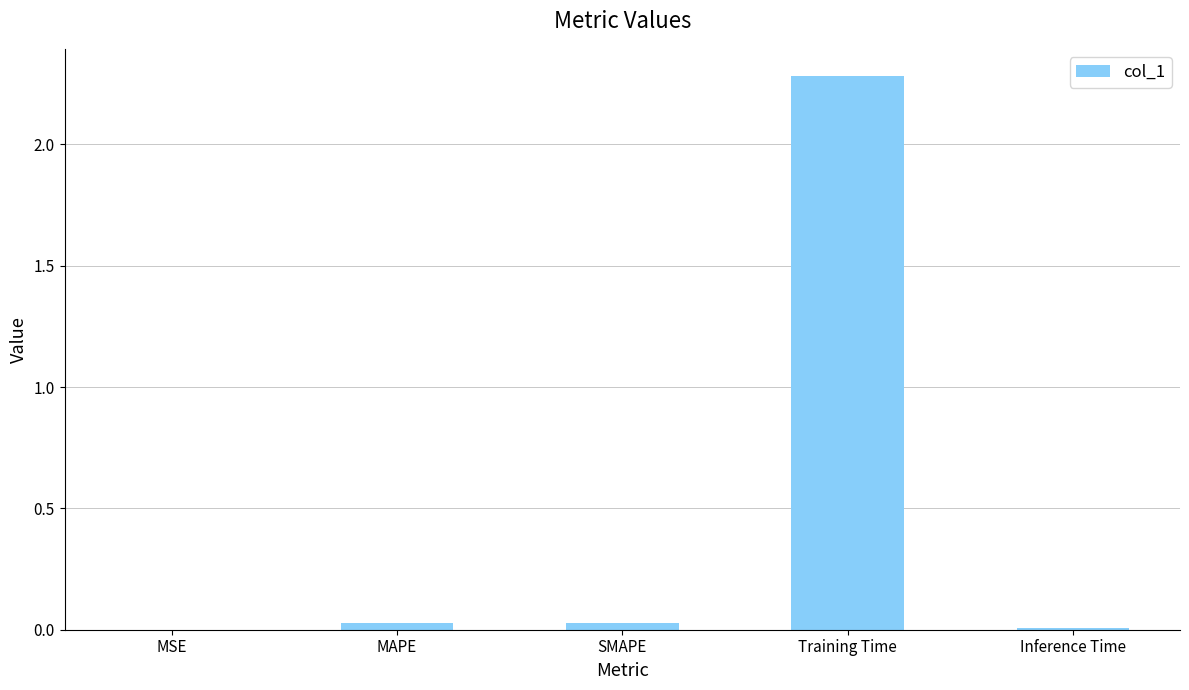

What is the sum of all values?

2.3